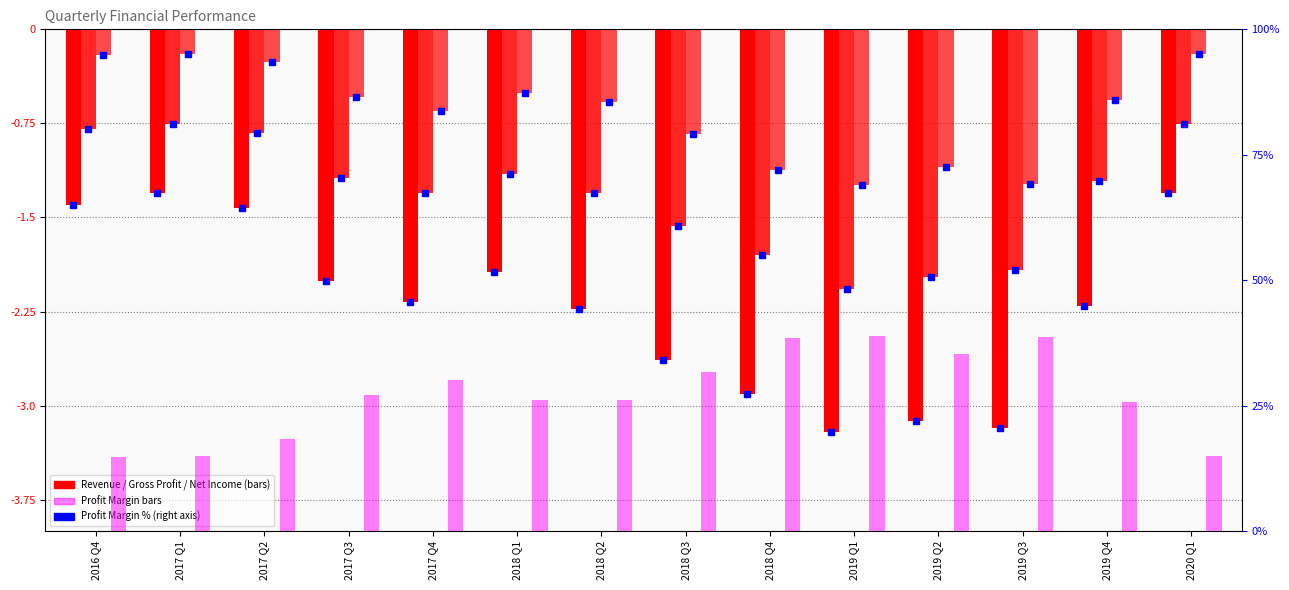

How many bars are there in each group?

4